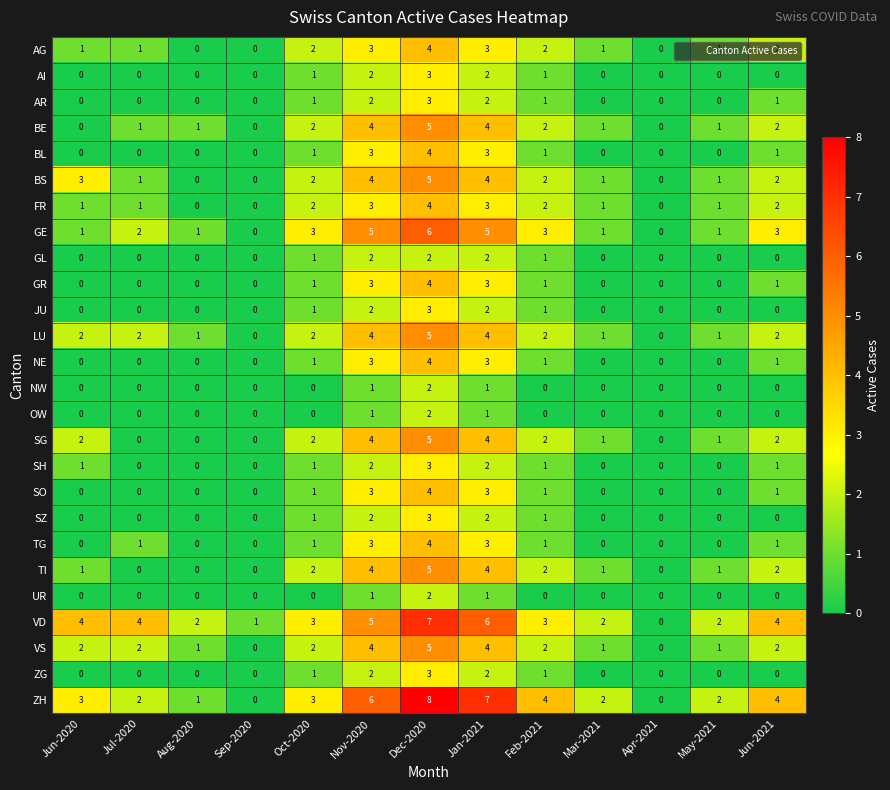

Count the GR values in the range 0 to 1.

10